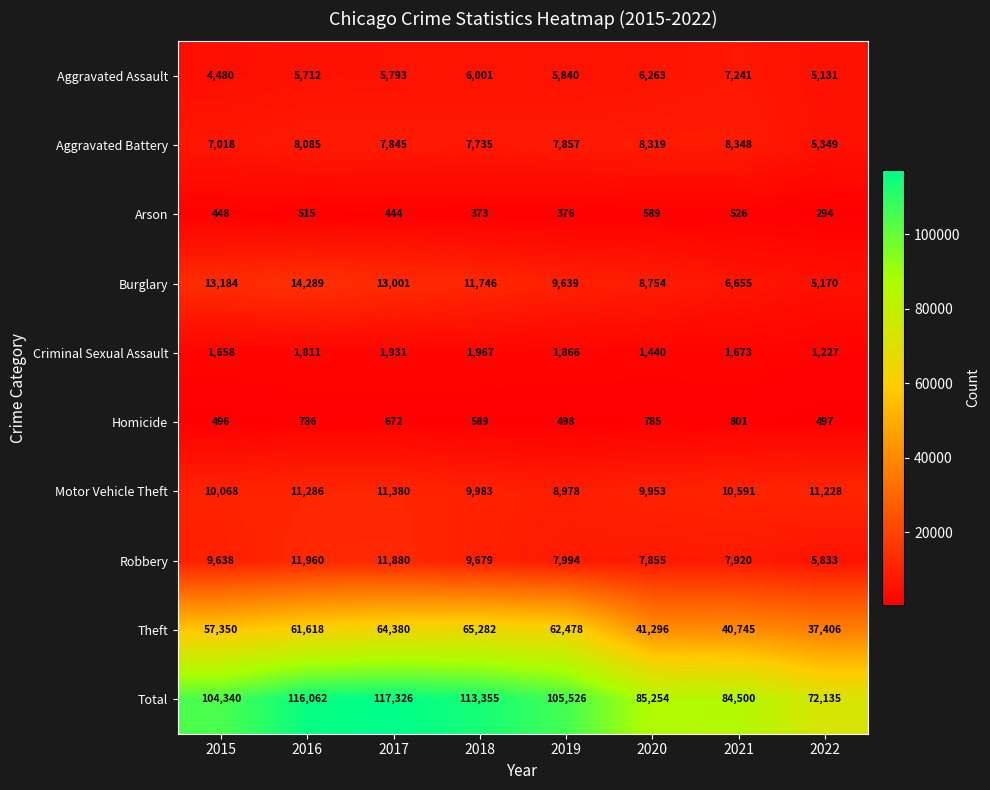

Which series has the widest spread of values?

Total